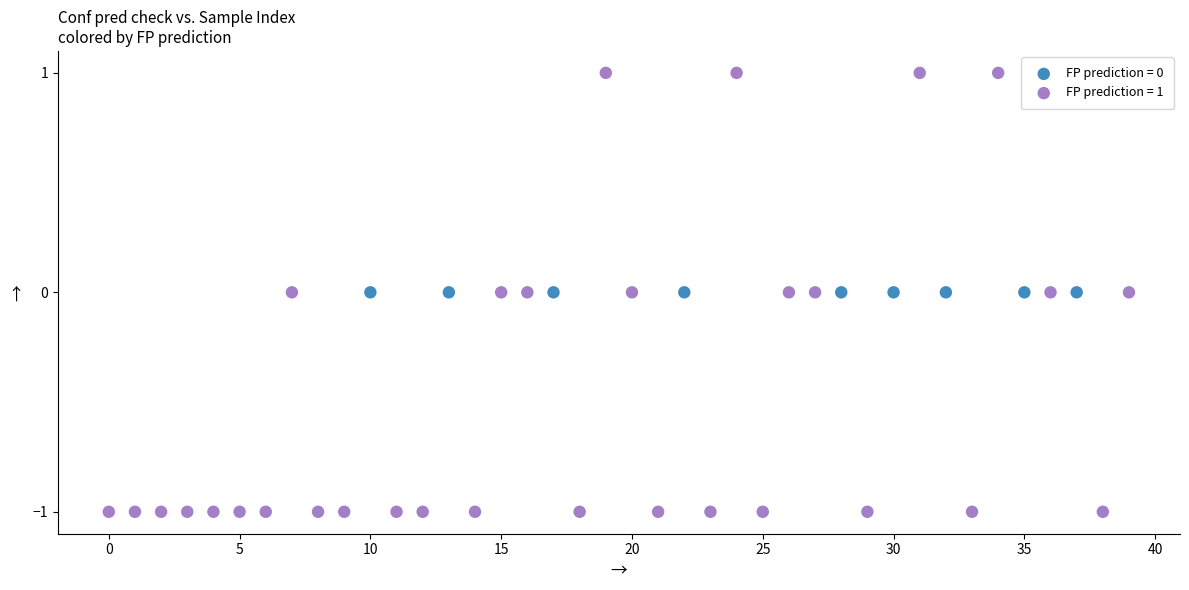

Which series reaches the maximum Y coordinate?

FP prediction = 1